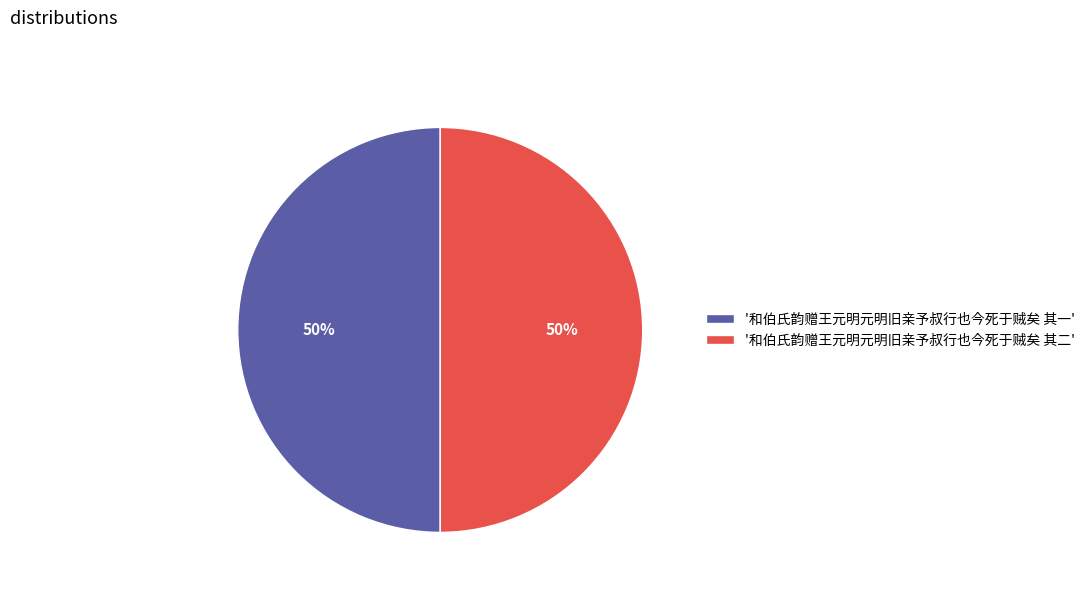

True or false: '和伯氏韵赠王元明元明旧亲予叔行也今死于贼矣 其二' accounts for 50% of the total.

True